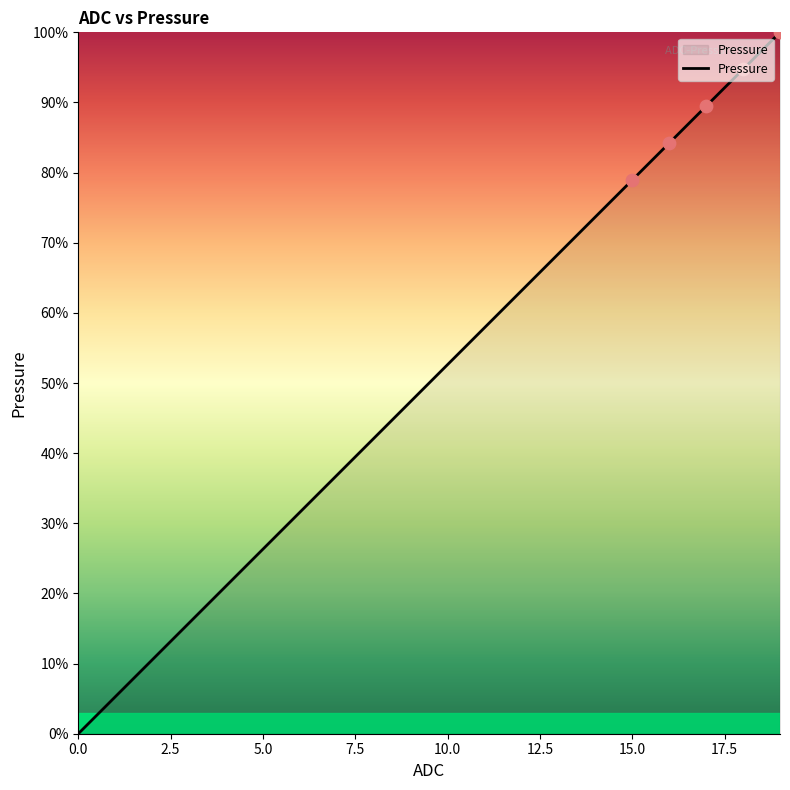

What is the greatest value displayed?

100.0